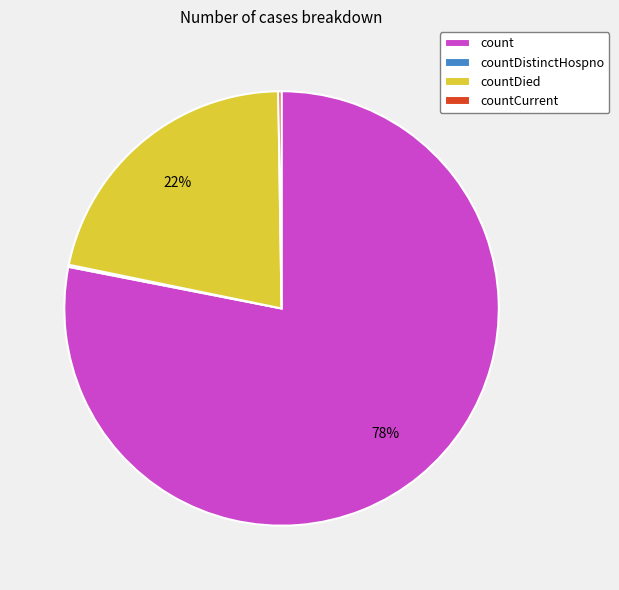

To the nearest percent, what is the average slice percentage?

25%